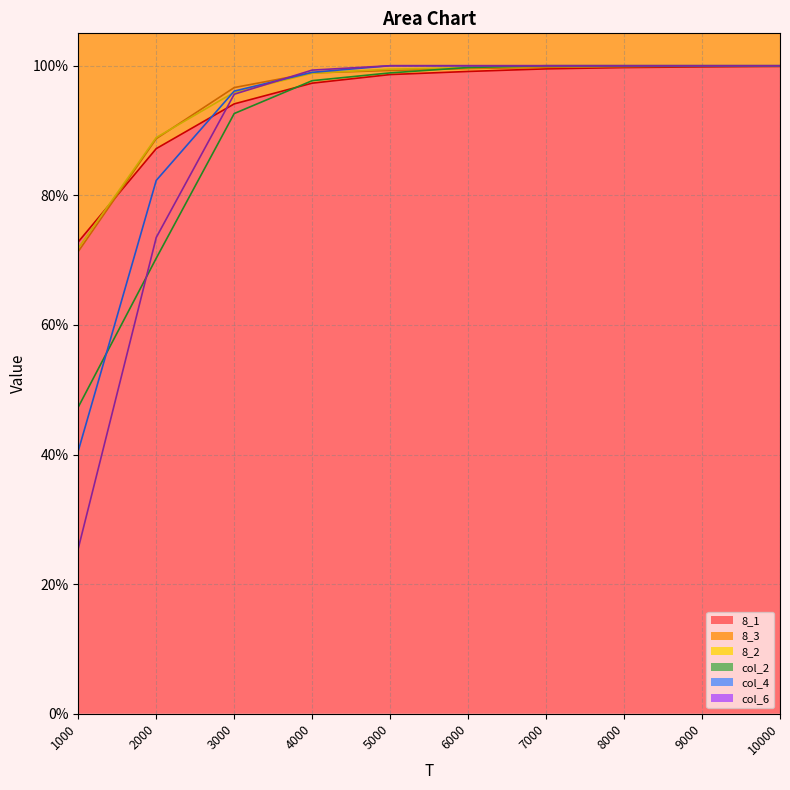

Reading right to left, list all the values displayed in this chart.

8_1: 10000=1.0	9000=1.0	8000=1.0	7000=1.0	6000=1.0	5000=1.0	4000=1.0	3000=0.9	2000=0.9	1000=0.7
8_3: 10000=1.0	9000=1.0	8000=1.0	7000=1.0	6000=1.0	5000=1.0	4000=1.0	3000=1.0	2000=0.9	1000=0.7
8_2: 10000=1.0	9000=1.0	8000=1.0	7000=1.0	6000=1.0	5000=1.0	4000=1.0	3000=1.0	2000=0.9	1000=0.7
col_2: 10000=1.0	9000=1.0	8000=1.0	7000=1.0	6000=1.0	5000=1.0	4000=1.0	3000=0.9	2000=0.7	1000=0.5
col_4: 10000=1.0	9000=1.0	8000=1.0	7000=1.0	6000=1.0	5000=1.0	4000=1.0	3000=1.0	2000=0.8	1000=0.4
col_6: 10000=1.0	9000=1.0	8000=1.0	7000=1.0	6000=1.0	5000=1.0	4000=1.0	3000=1.0	2000=0.7	1000=0.3